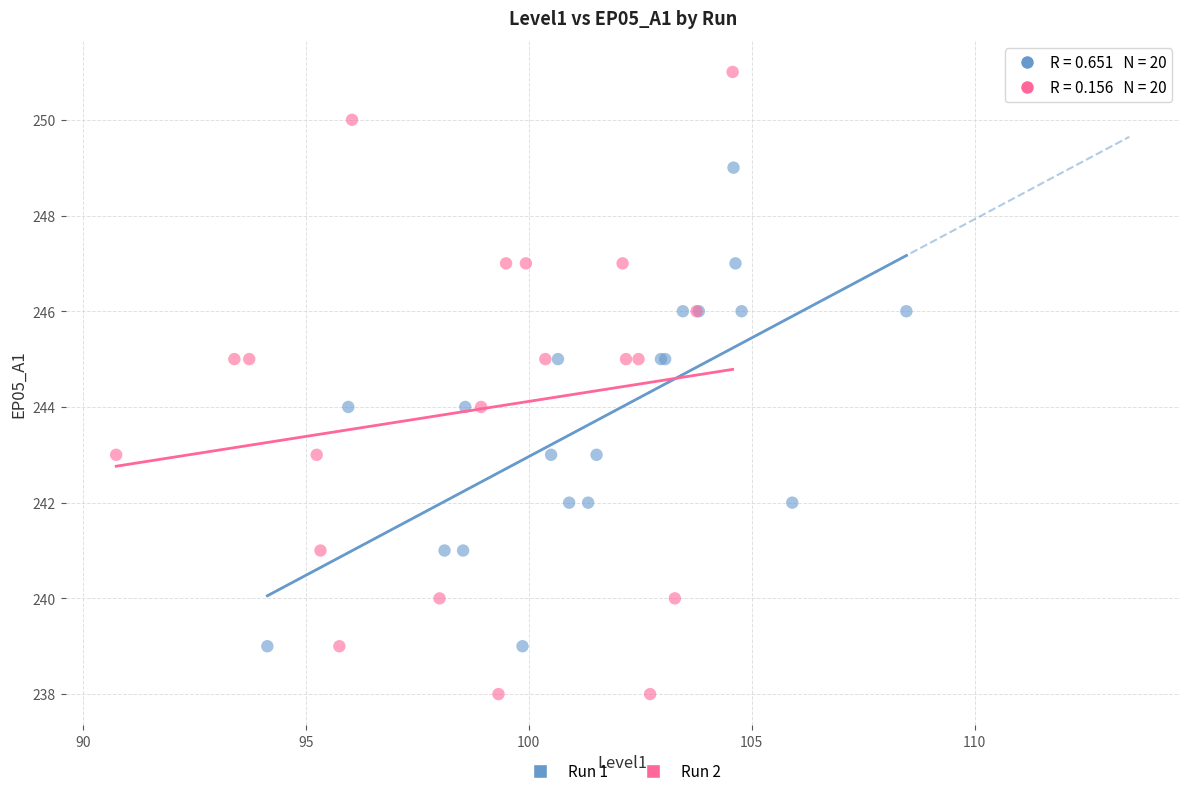

Which series reaches the maximum Y coordinate?

Run 2